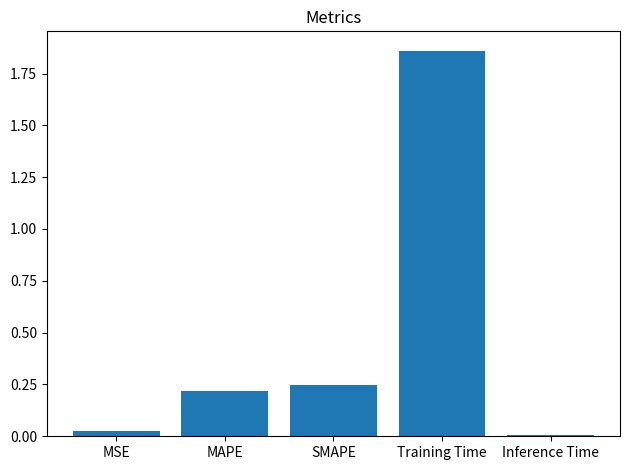

What position from the right is MAPE?

4